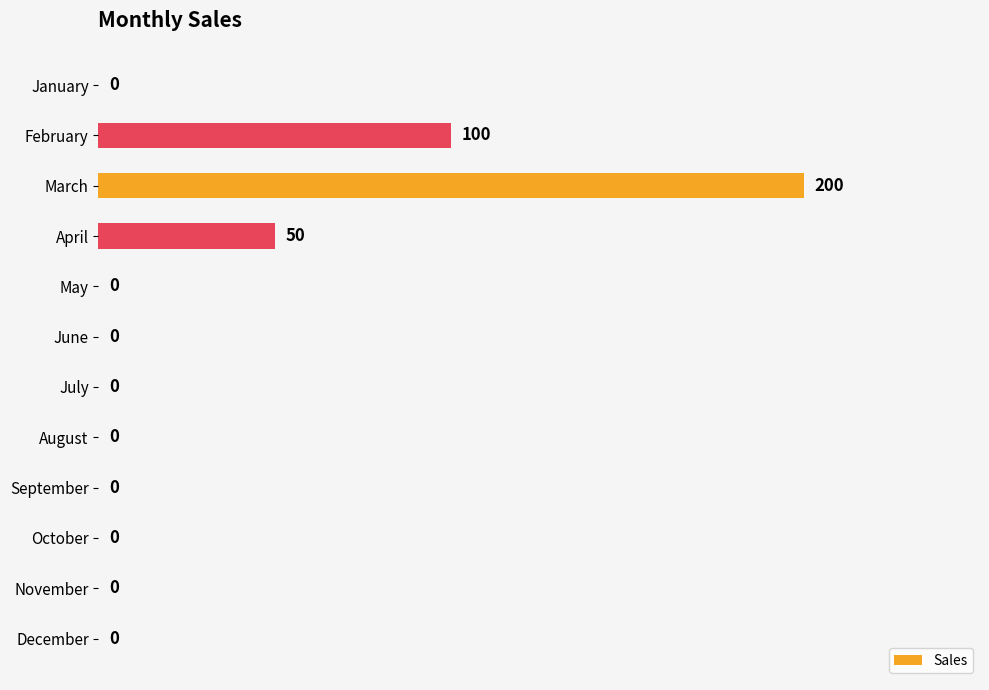

How many values are between 0 and 50?

10